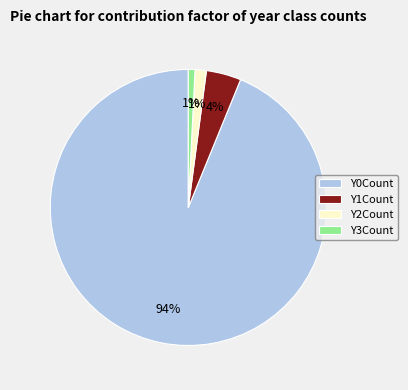

What is the largest slice in the pie chart?

Y0Count